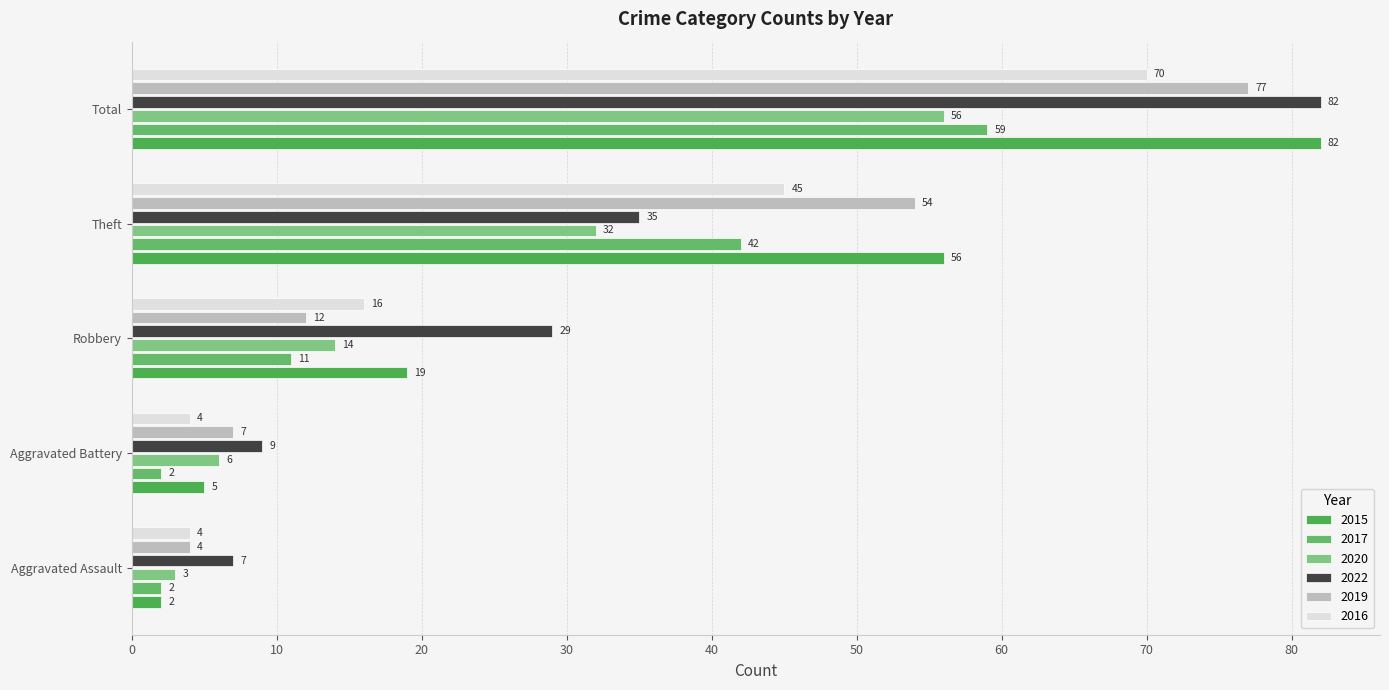

How many data points does each series have?

5